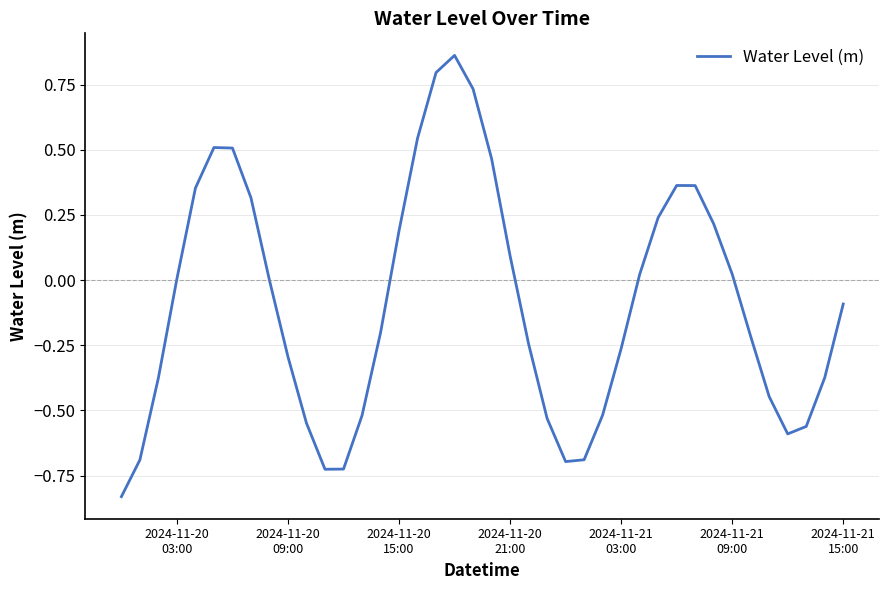

What is the difference between the maximum and minimum values?

1.7